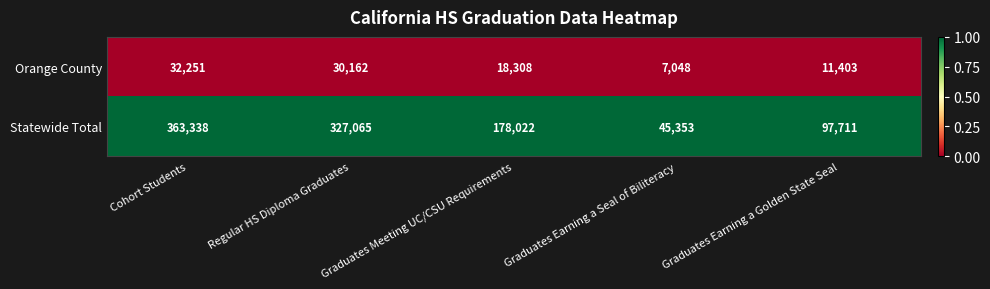

Which label corresponds to the largest value in the chart?

Cohort Students